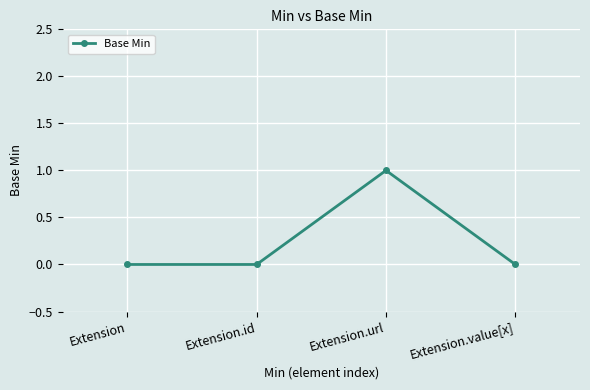

Which label corresponds to the largest value in the chart?

Extension.url